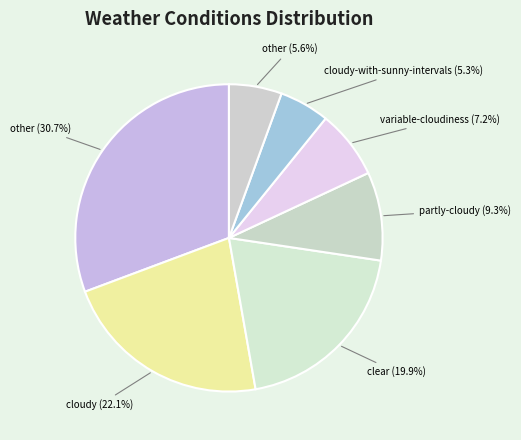

How many segments does this pie chart have?

7